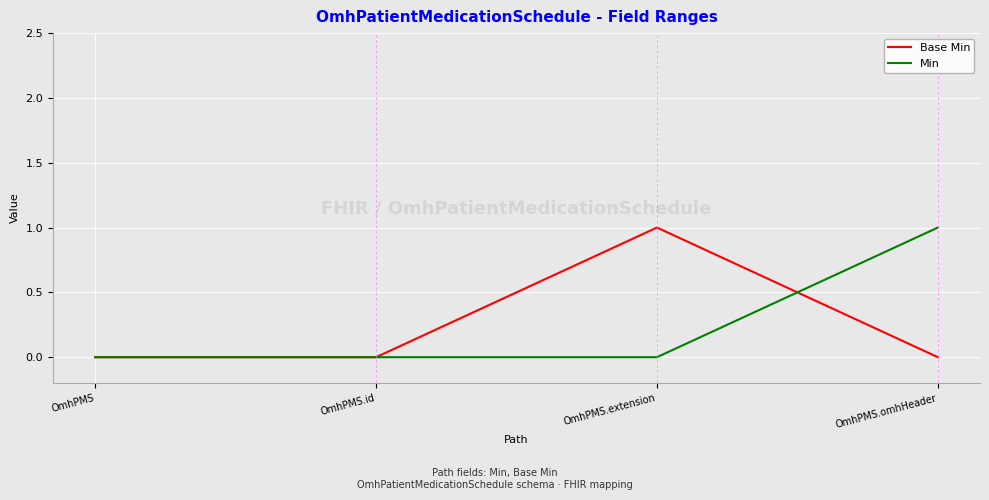

Between OmhPMS and OmhPMS.extension, which series saw the biggest shift?

Base Min